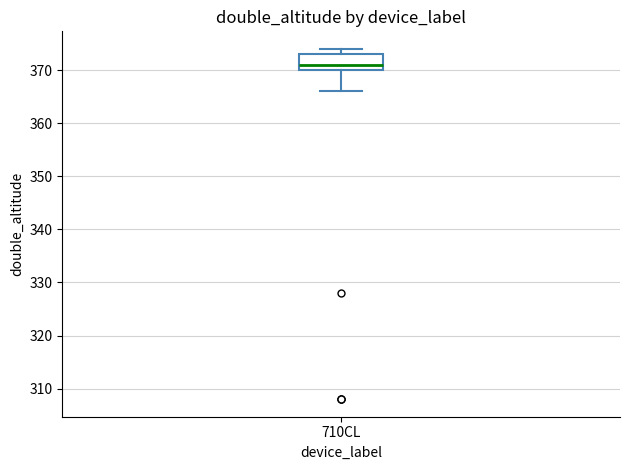

Transcribe this box plot: give where the median line is, the range the box spans, and where the two whiskers end, as read against the y-axis. The values are not printed on the chart, so give them approximately, as read against the axis.

median 371, box 370 to 373, whiskers 366 to 374